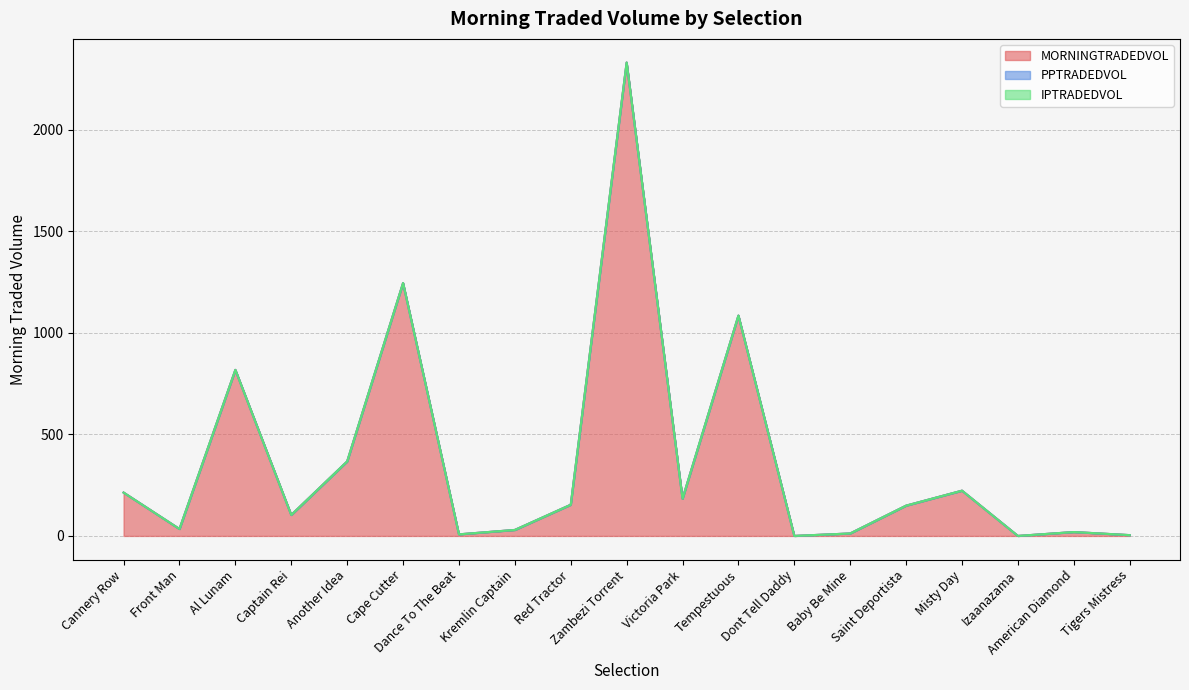

How many data points does each series have?

19